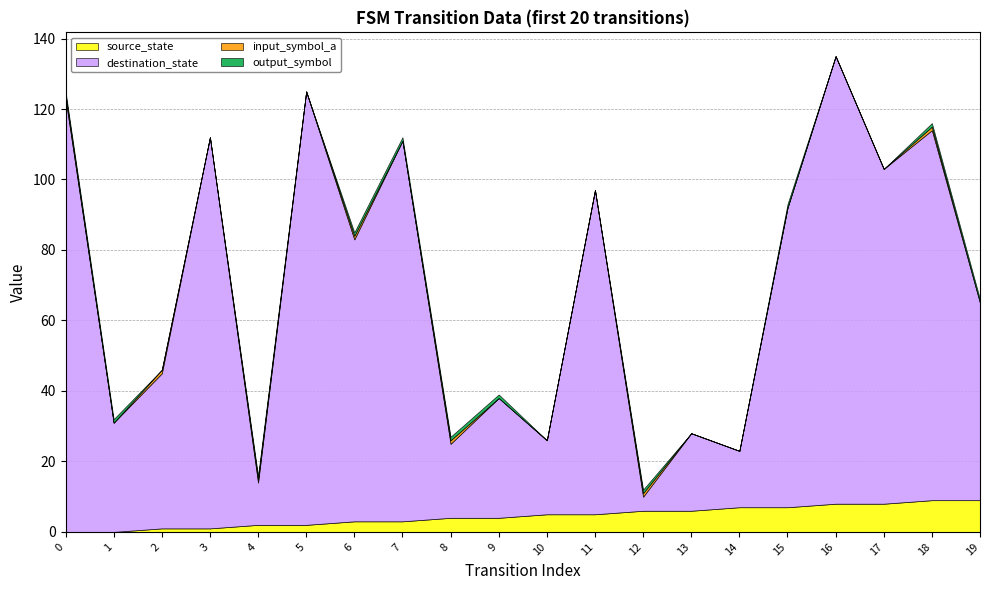

Reading left to right, what are all the values shown in this chart?

source_state: 0=0	1=0	2=1	3=1	4=2	5=2	6=3	7=3	8=4	9=4	10=5	11=5	12=6	13=6	14=7	15=7	16=8	17=8	18=9	19=9
destination_state: 0=123	1=31	2=44	3=111	4=12	5=123	6=80	7=108	8=21	9=34	10=21	11=92	12=4	13=22	14=16	15=85	16=127	17=95	18=105	19=56
input_symbol_a: 0=1	1=0	2=1	3=0	4=1	5=0	6=1	7=0	8=1	9=0	10=0	11=0	12=1	13=0	14=0	15=0	16=0	17=0	18=1	19=0
output_symbol: 0=1	1=1	2=0	3=0	4=1	5=0	6=1	7=1	8=1	9=1	10=0	11=0	12=1	13=0	14=0	15=1	16=0	17=0	18=1	19=1